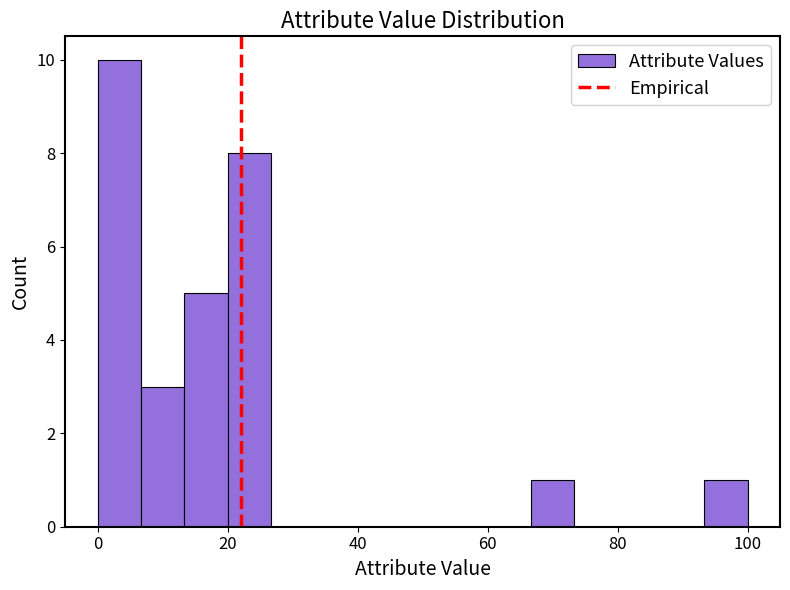

Around what value on the x-axis is the tallest bar? Give the approximate position of its centre, as read against the axis.

4